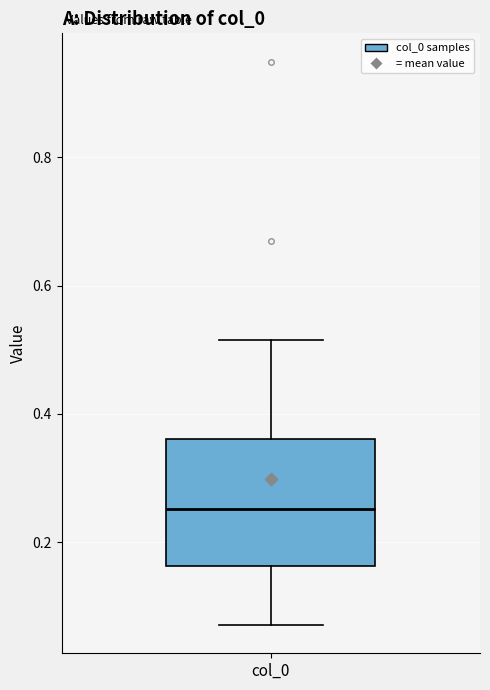

Transcribe this box plot: give where the median line is, the range the box spans, and where the two whiskers end, as read against the y-axis. The values are not printed on the chart, so give them approximately, as read against the axis.

median 0.26, box 0.16 to 0.36, whiskers 0.08 to 0.52